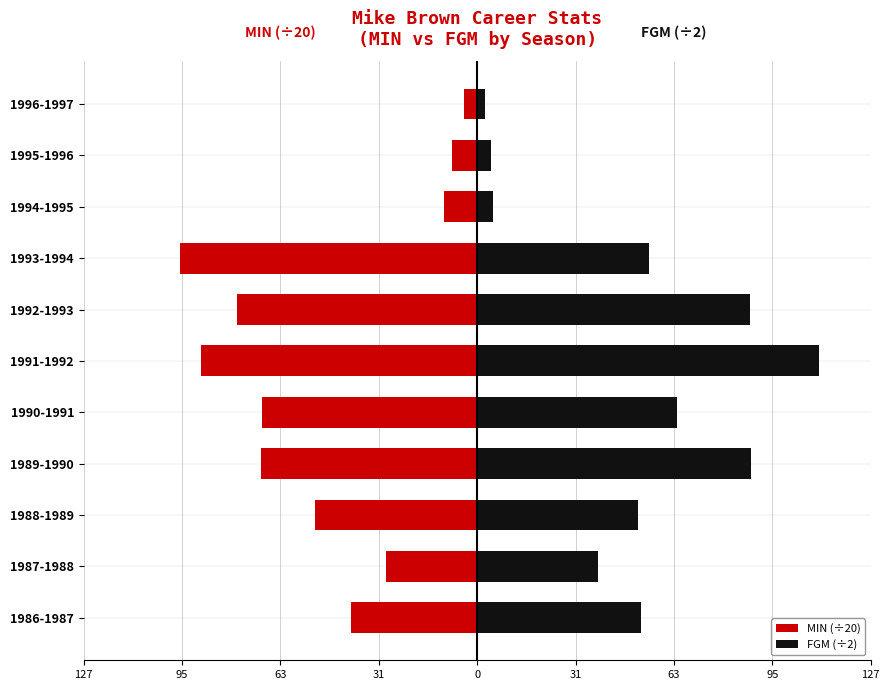

The value of MIN (÷20) at 1995-1996 is -2.8. True or false?

False